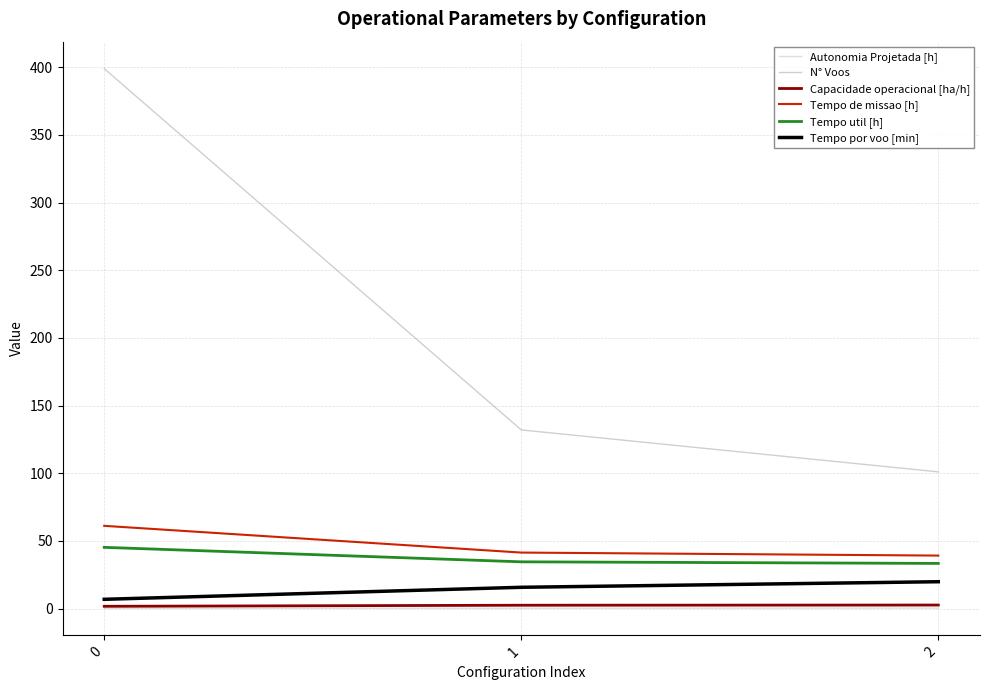

The value of Tempo por voo [min] at 1 is 15.7. True or false?

True